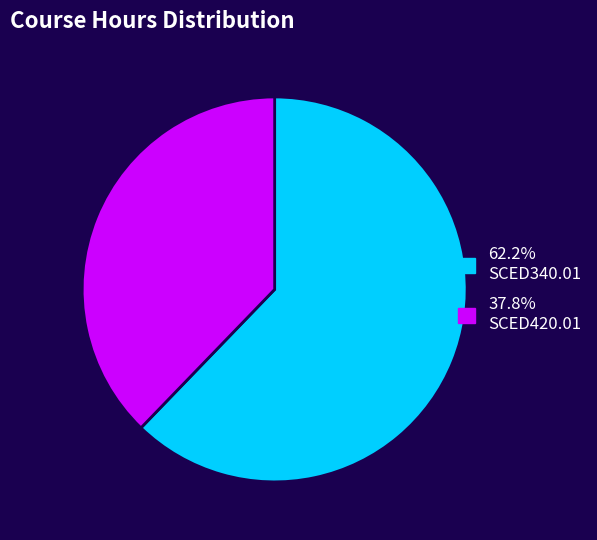

Is there a majority slice in this chart?

Yes